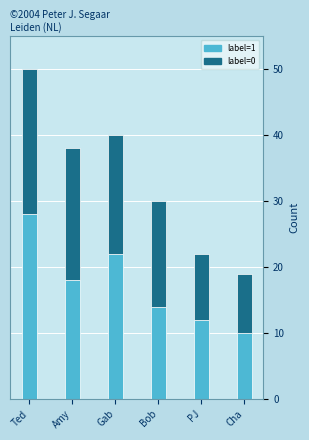

At which category is the sum across all series the highest?

Ted